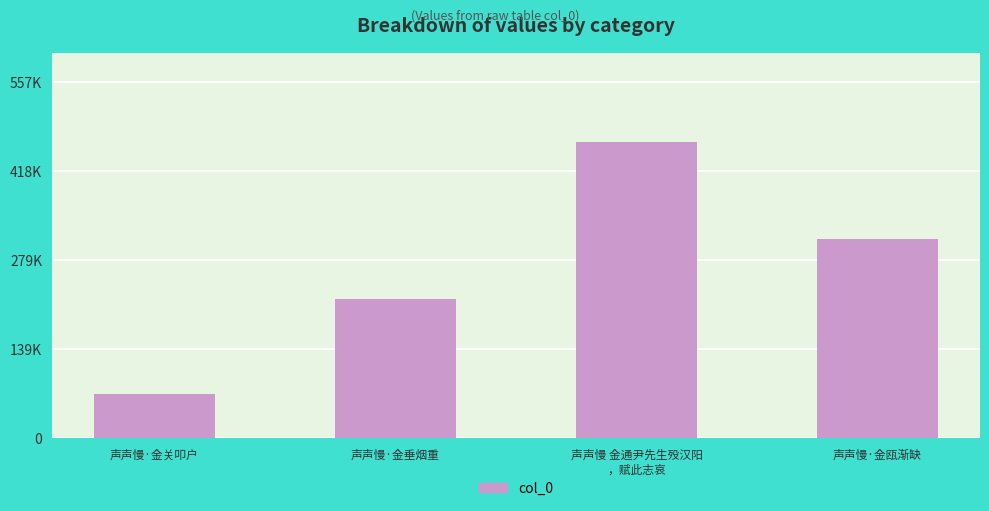

Which label corresponds to the smallest value in the chart?

声声慢·金关叩户